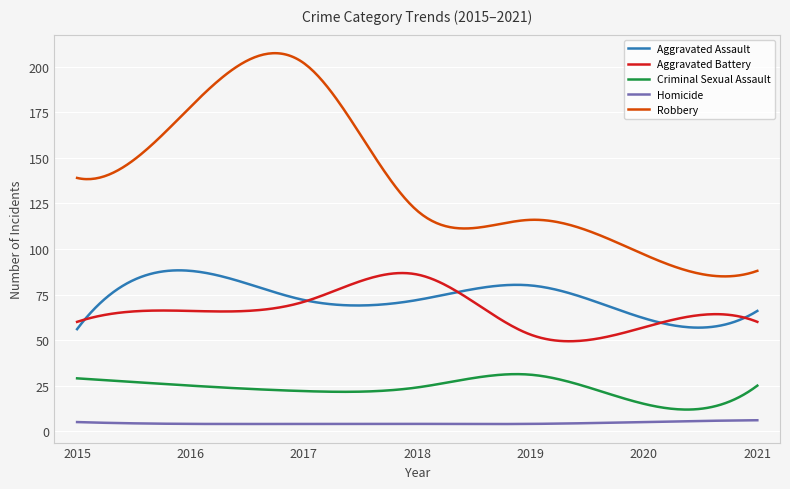

True or false: Criminal Sexual Assault and Aggravated Assault cross at least once.

False